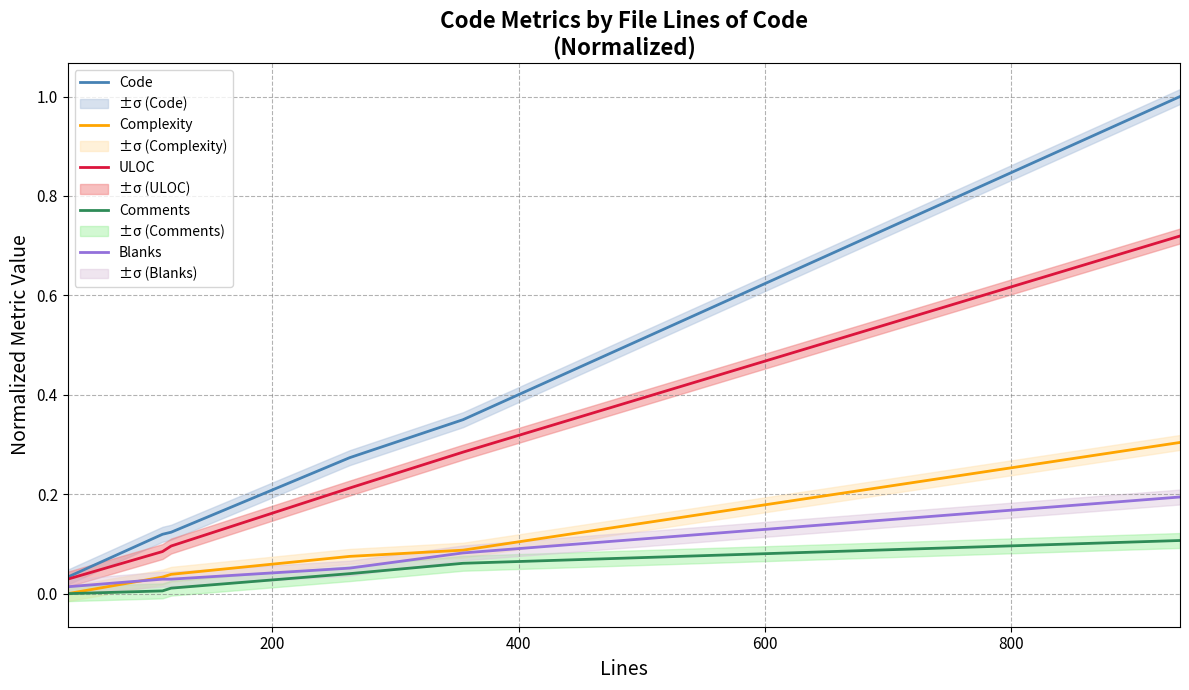

True or false: Complexity and ULOC cross at least once.

False